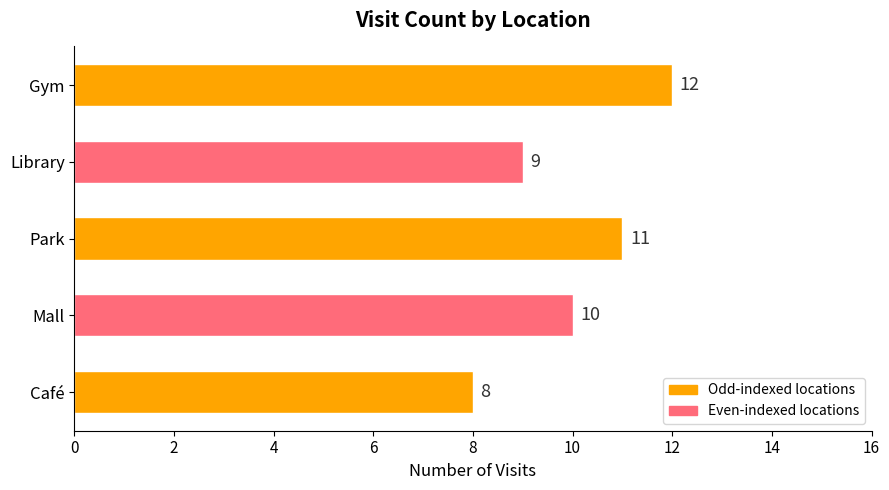

Reading bottom to top, transcribe all the data shown in this chart.

8	10	11	9	12